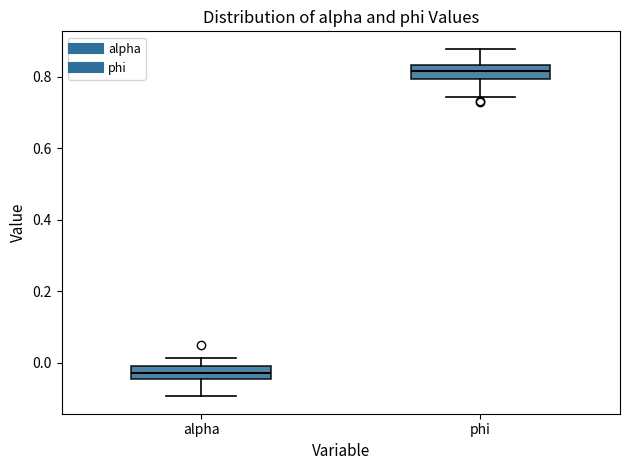

Reading left to right, read every box against the y-axis: the position of its median line, the range the box covers, and the ends of its whiskers. The values are not printed on the chart, so give them approximately, as read against the axis.

alpha: median -0.02, box -0.04 to 0.00, whiskers -0.10 to 0.02
phi: median 0.82, box 0.80 to 0.84, whiskers 0.74 to 0.88